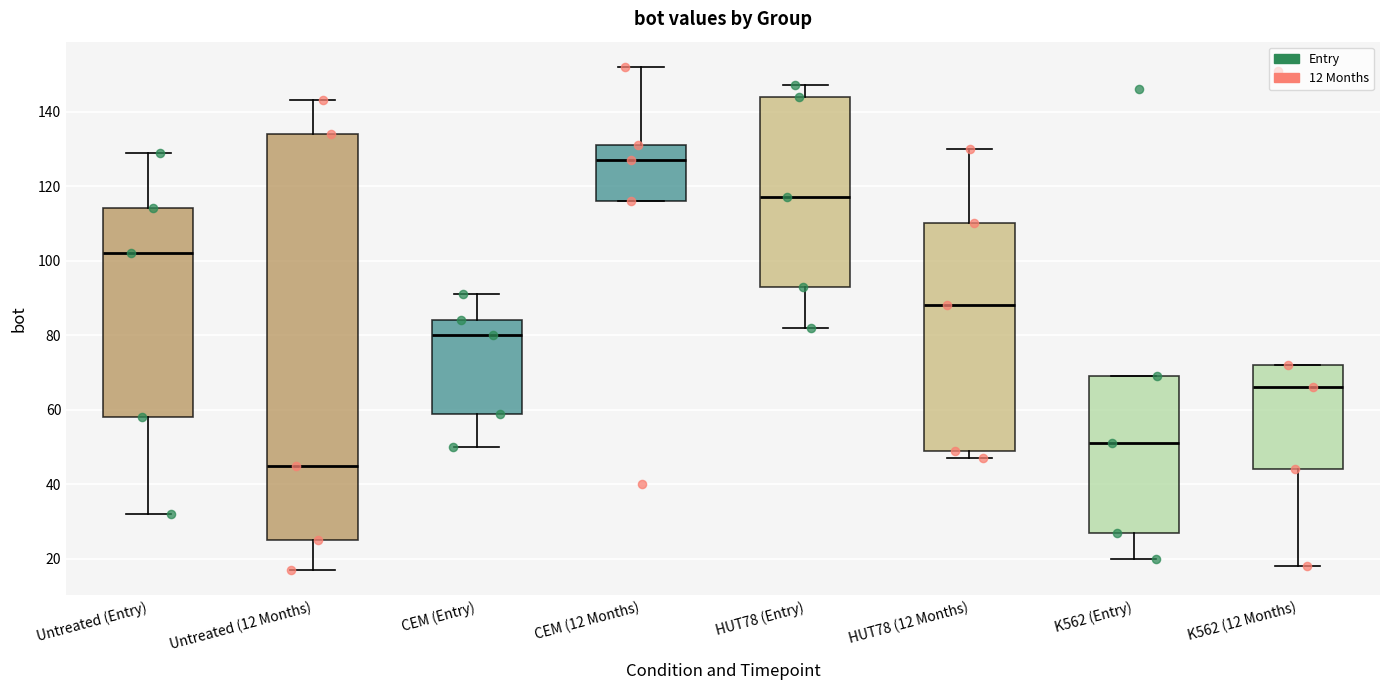

Reading left to right, read every box against the y-axis: the position of its median line, the range the box covers, and the ends of its whiskers. The values are not printed on the chart, so give them approximately, as read against the axis.

Untreated (Entry): median 102, box 58 to 114, whiskers 32 to 130
Untreated (12 Months): median 46, box 26 to 134, whiskers 18 to 144
CEM (Entry): median 80, box 60 to 84, whiskers 50 to 92
CEM (12 Months): median 128, box 116 to 132, whiskers 116 to 152
HUT78 (Entry): median 118, box 94 to 144, whiskers 82 to 148
HUT78 (12 Months): median 88, box 50 to 110, whiskers 48 to 130
K562 (Entry): median 52, box 28 to 70, whiskers 20 to 70
K562 (12 Months): median 66, box 44 to 72, whiskers 18 to 72